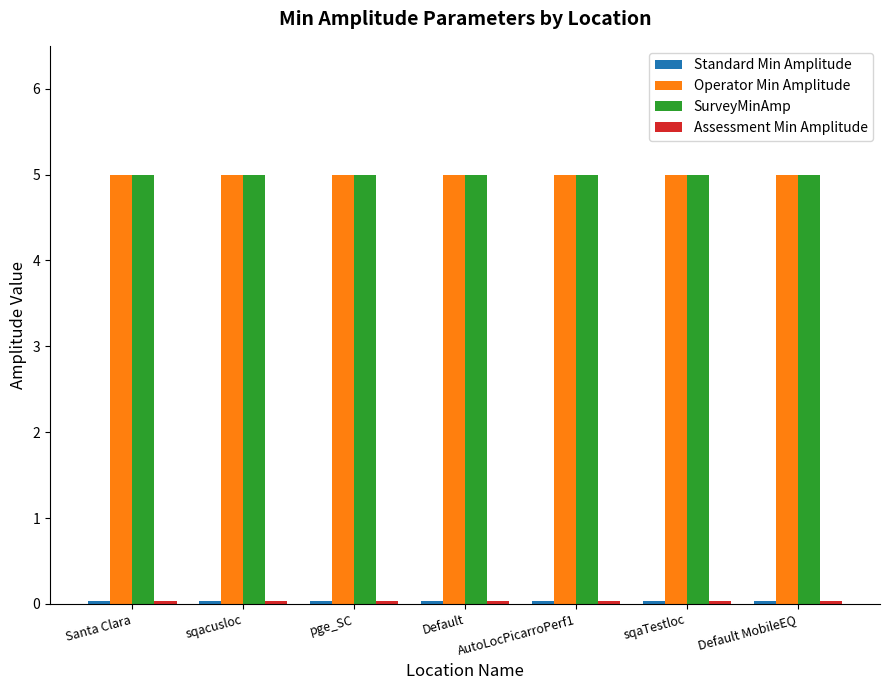

Is it true that SurveyMinAmp equals 7.1 at sqacusloc?

False